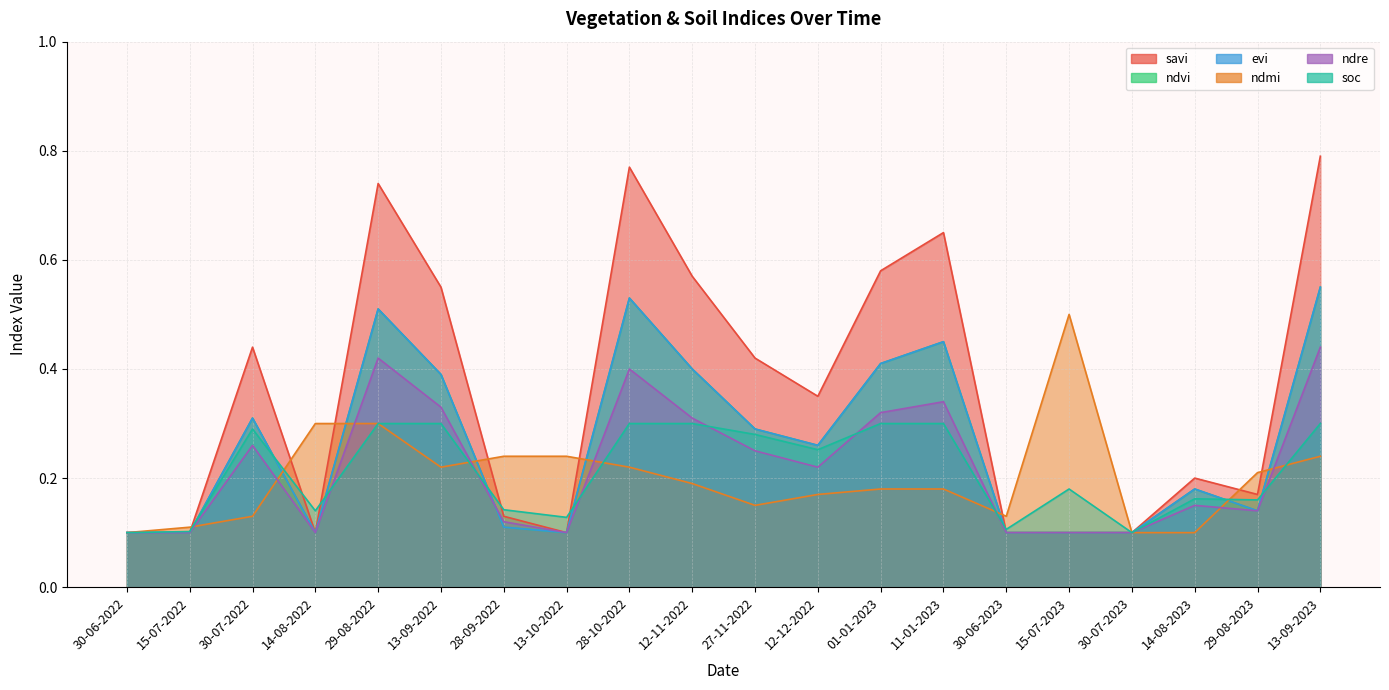

At which category is the sum across all series the highest?

13-09-2023